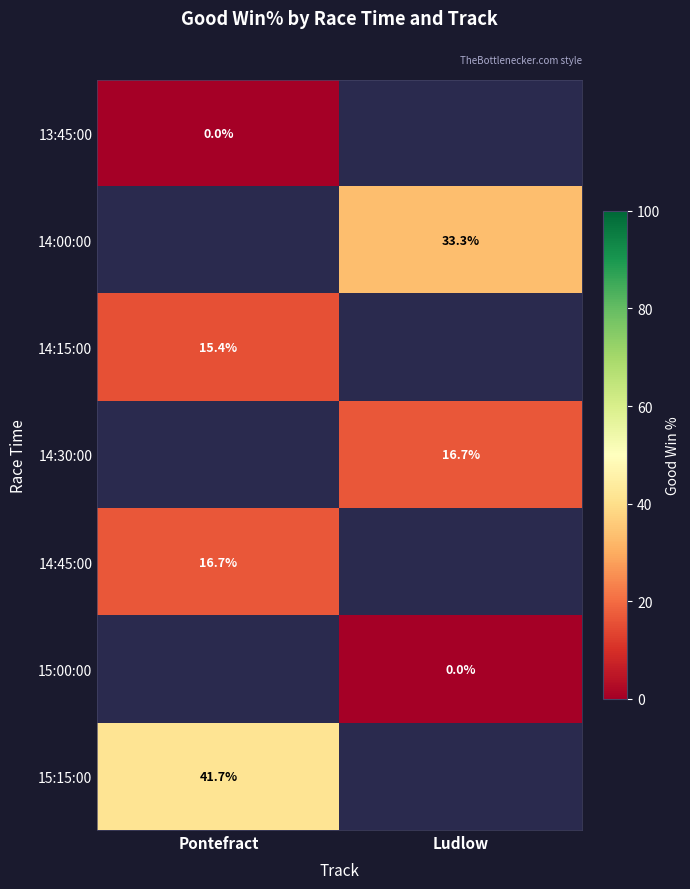

The value of 15:15:00 at Pontefract is 23.1. True or false?

False